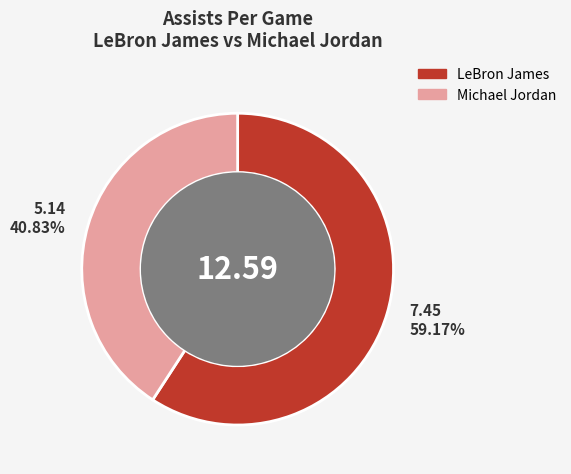

Which category has the biggest portion of the pie?

LeBron James